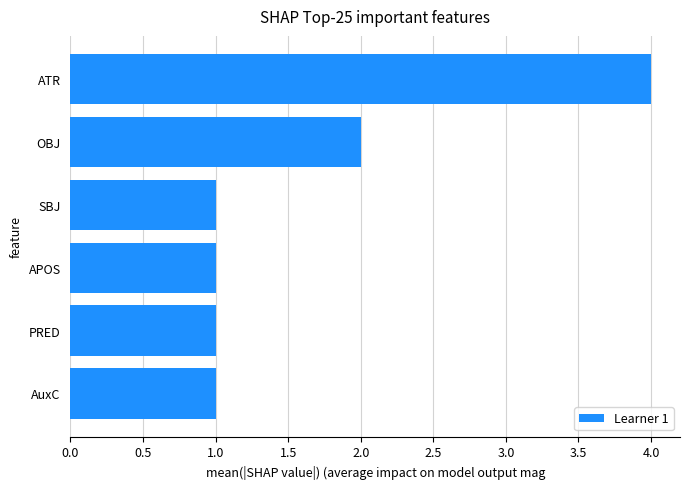

What is the label of the 1st bar from the bottom?

AuxC